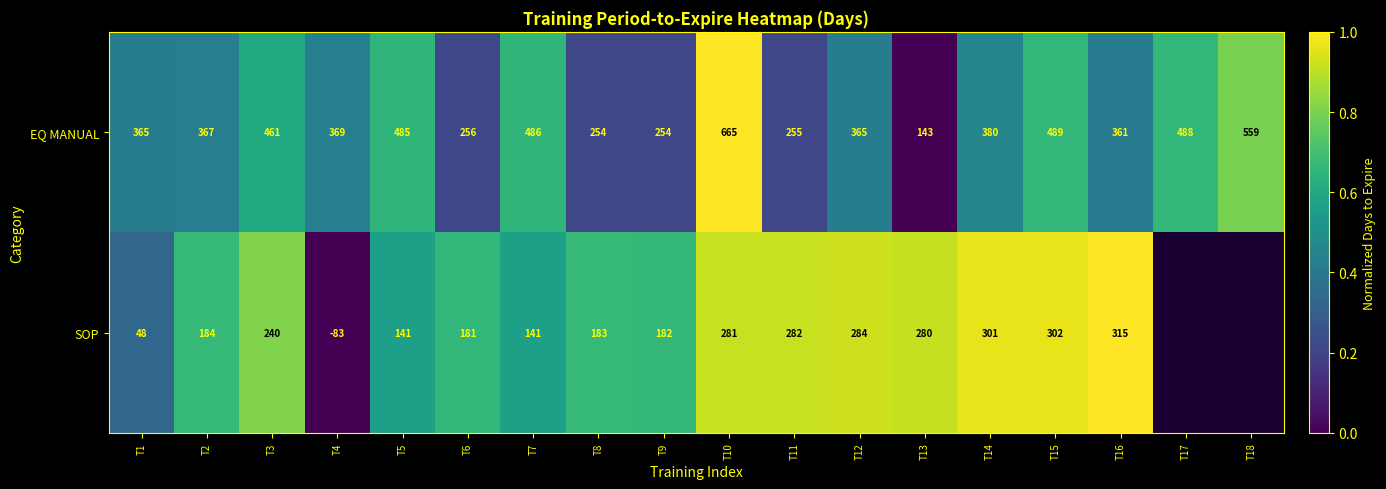

Which series changed the most between T4 and T11?

SOP